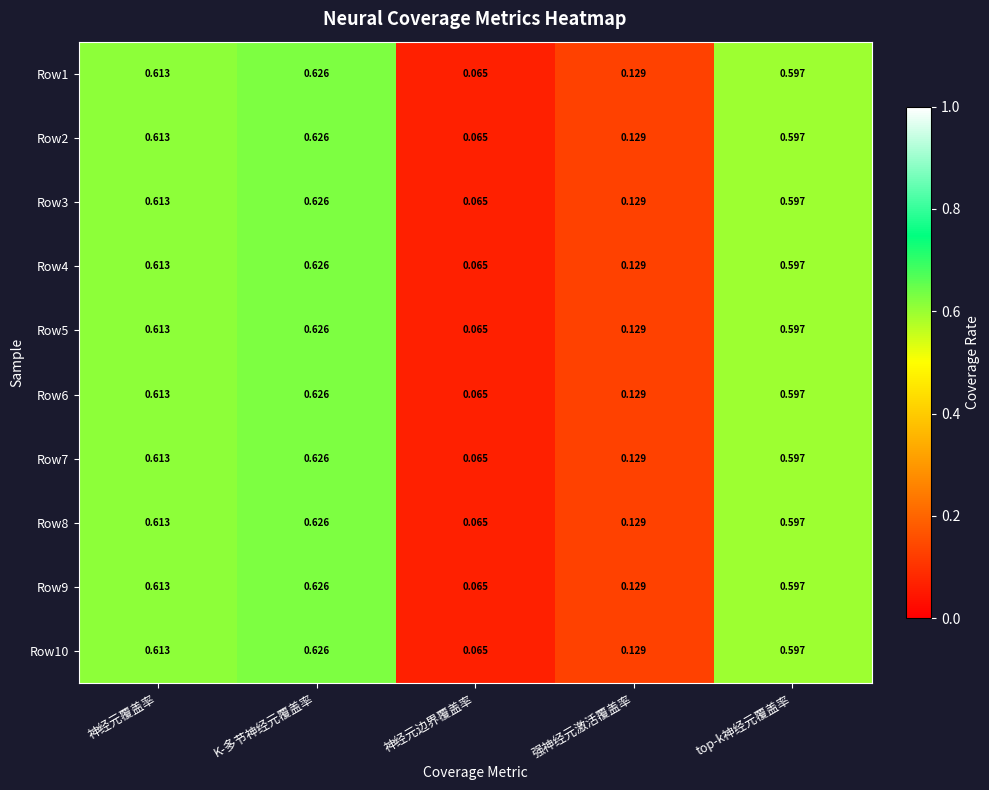

Is the value of Row10 at 强神经元激活覆盖率 greater than the value of Row5 at 神经元覆盖率?

No